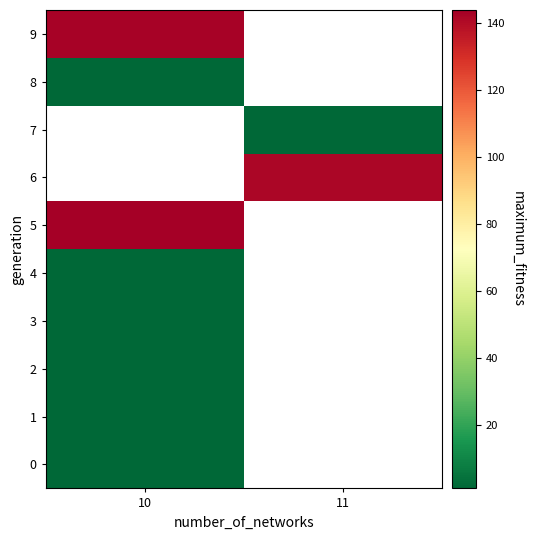

Is it true that row_7 equals 1.0 at 11?

True